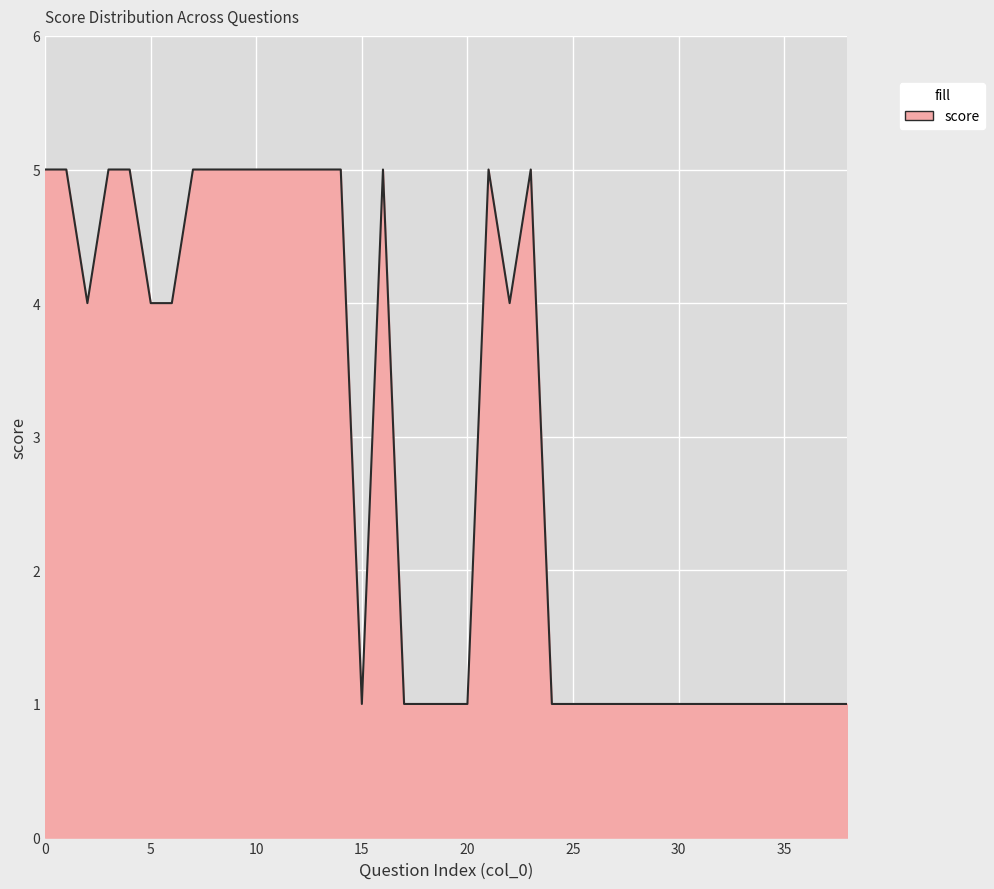

Count the number of data series in this chart.

1